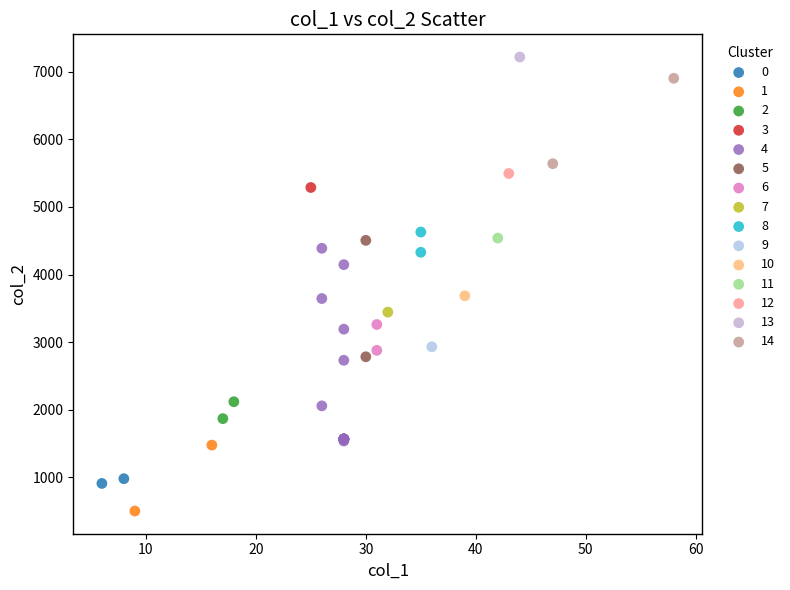

What are all the series names shown in the legend?

0, 1, 2, 3, 4, 5, 6, 7, 8, 9, 10, 11, 12, 13, 14